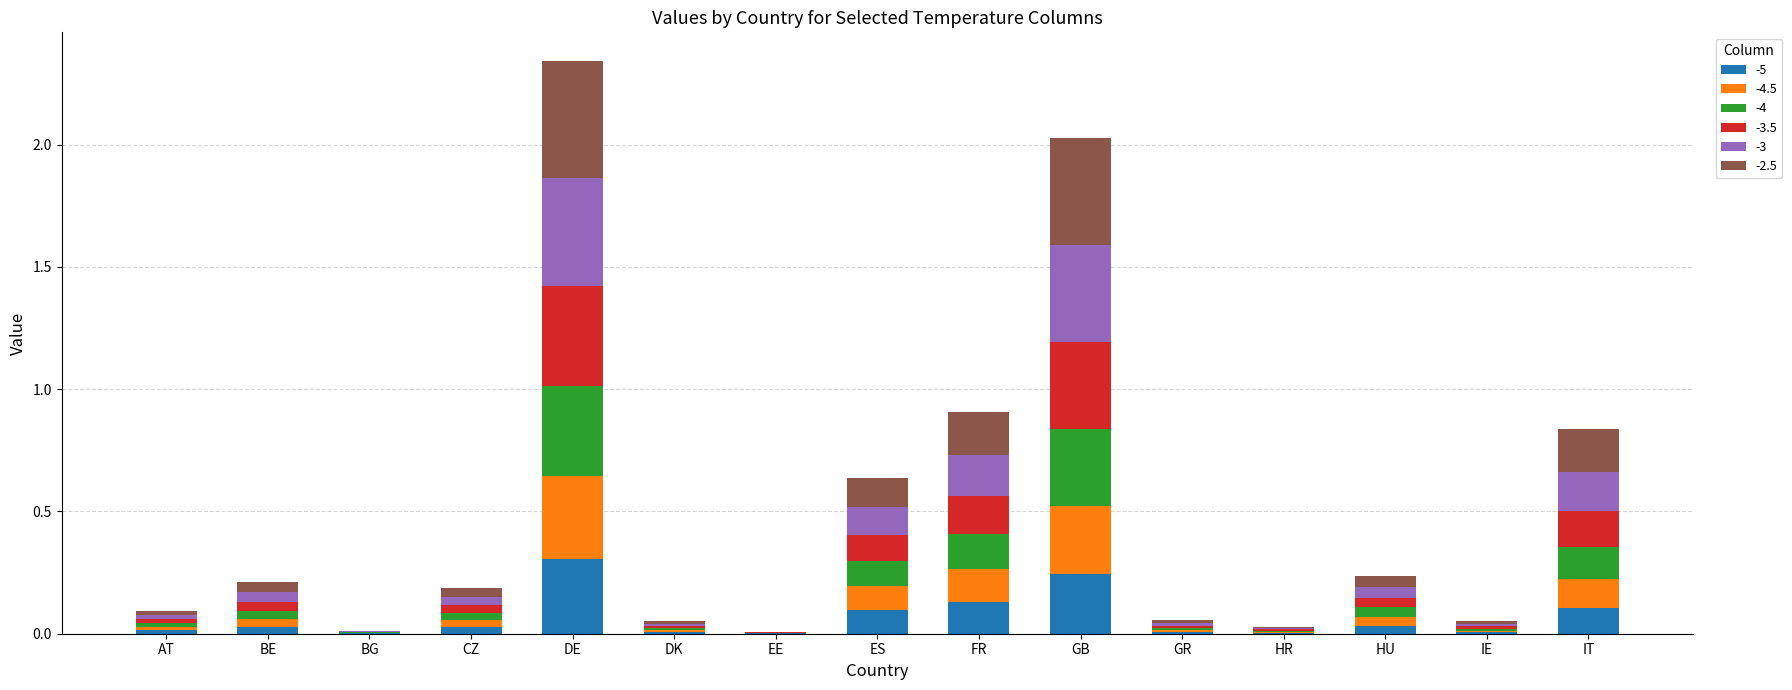

At which label does -5 reach its peak?

DE